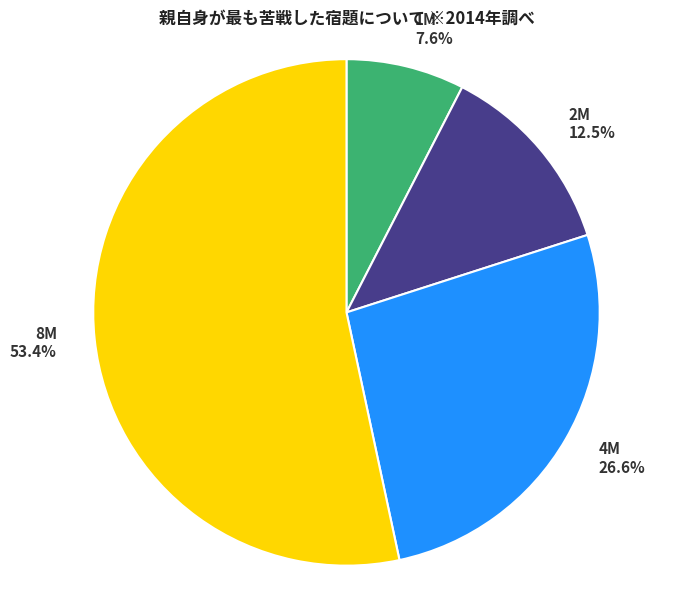

Which slice is the largest?

8M